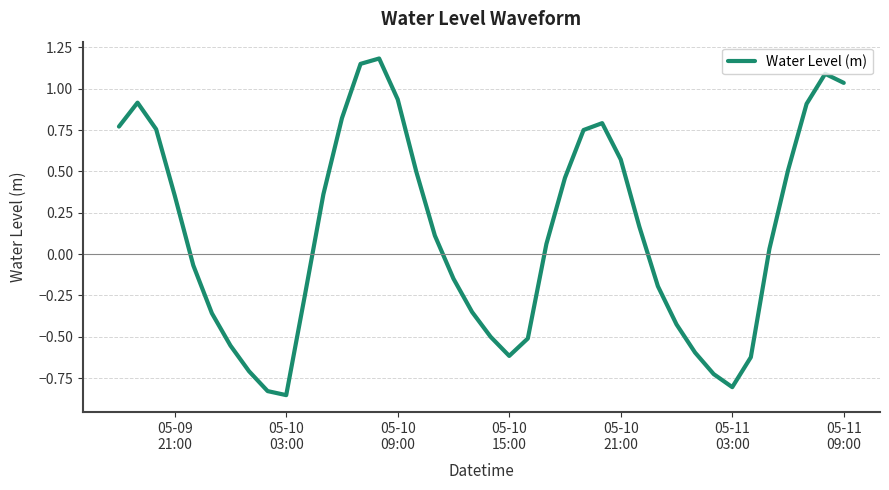

What is the difference between the maximum and minimum values?

2.0